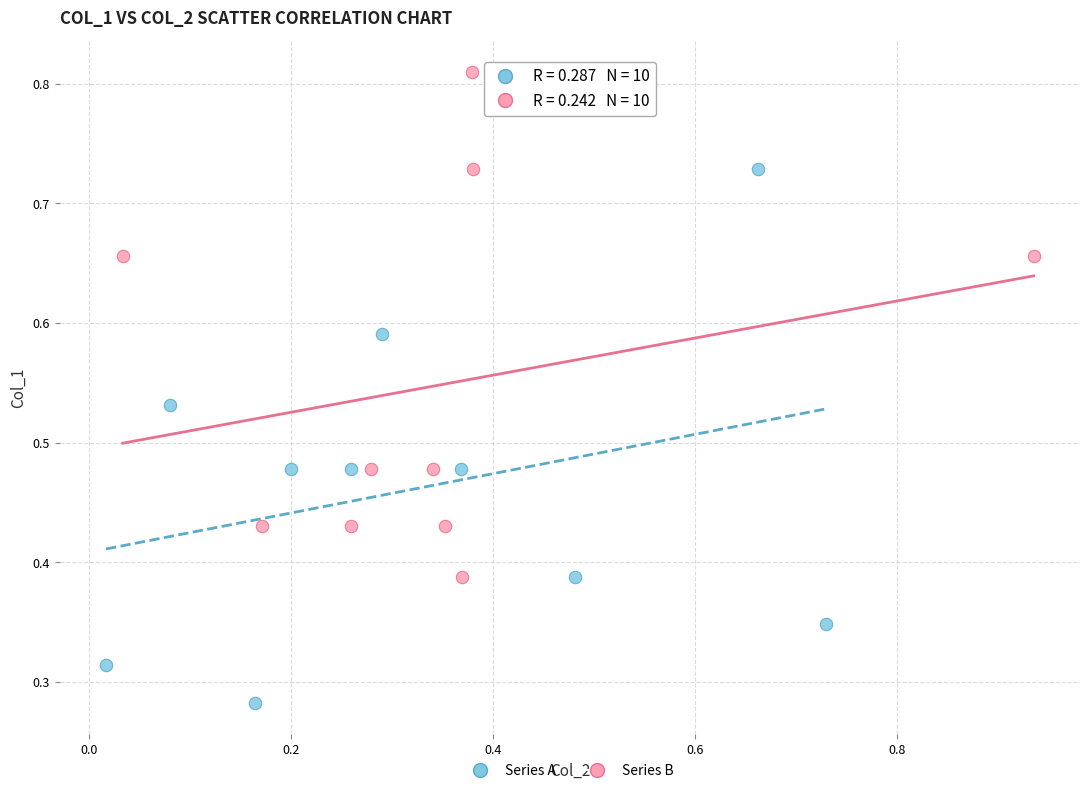

Which series has the widest spread of Y values?

Series A